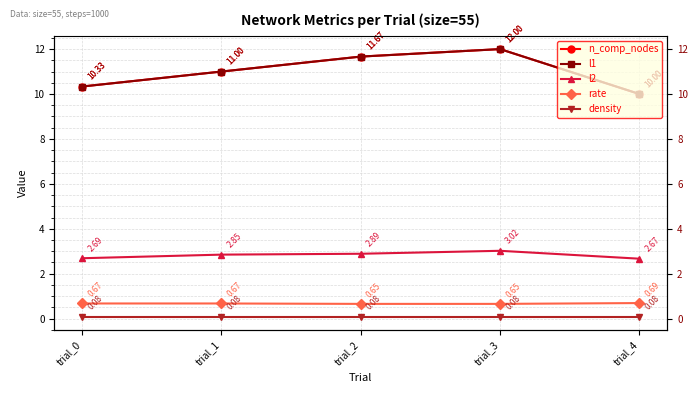

Which category has the lowest value in the density series?

trial_0